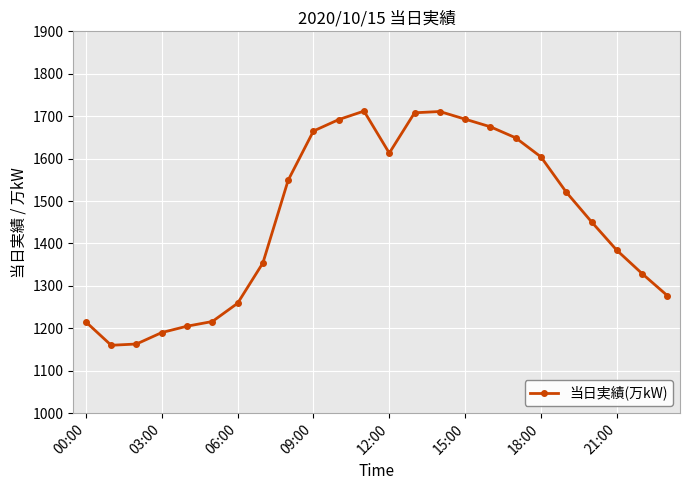

How many values are below 1521?

12